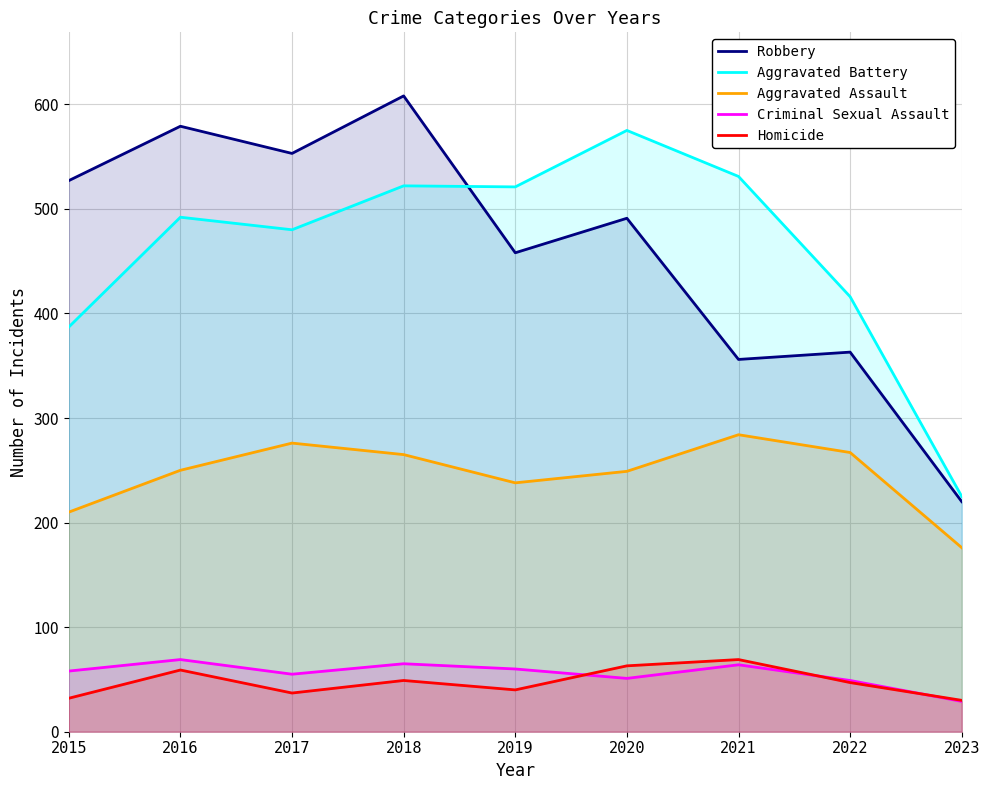

True or false: Homicide and Robbery cross at least once.

False